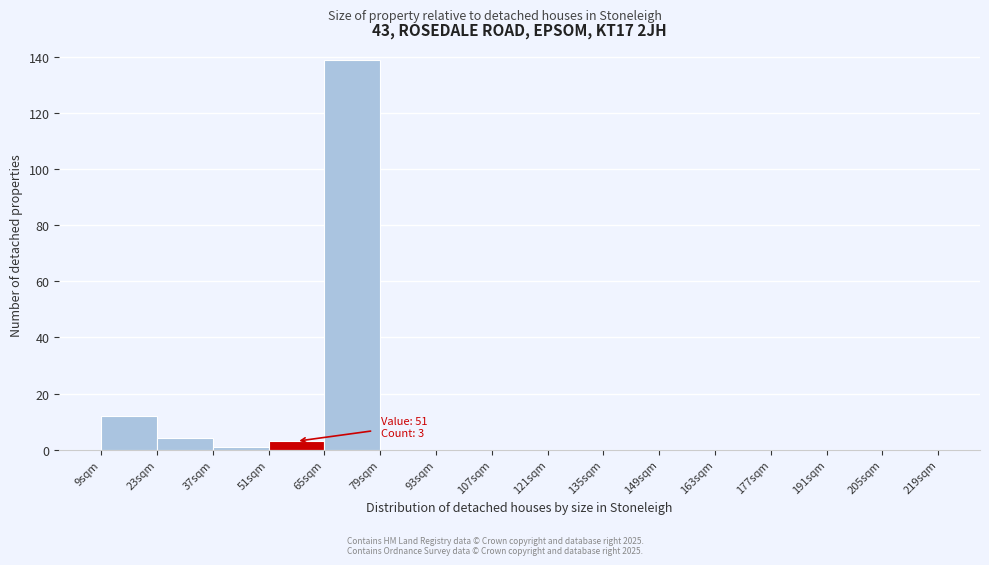

Which range on the x-axis has the tallest bar?

65 to 79